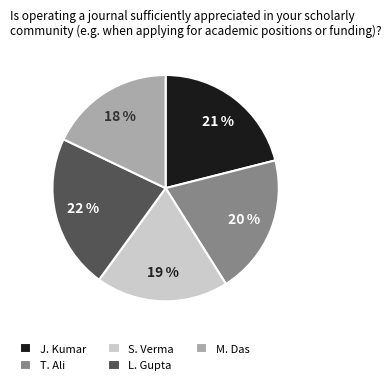

To the nearest percent, what percentage of the pie is S. Verma?

19%